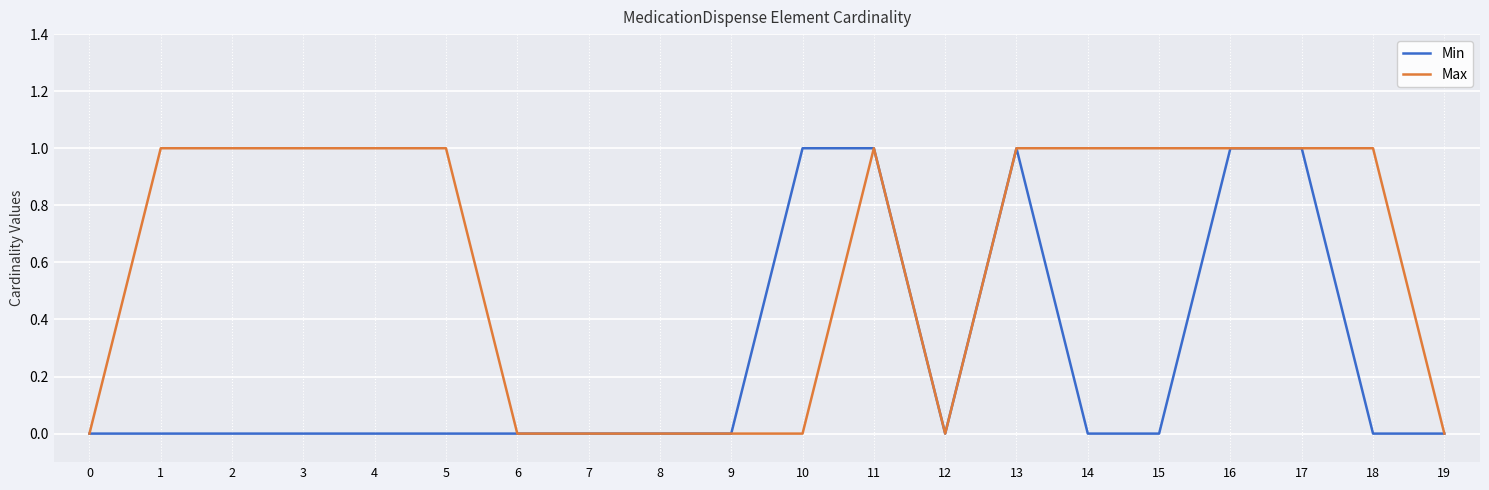

List the series in order of their overall mean, highest first.

Max, Min